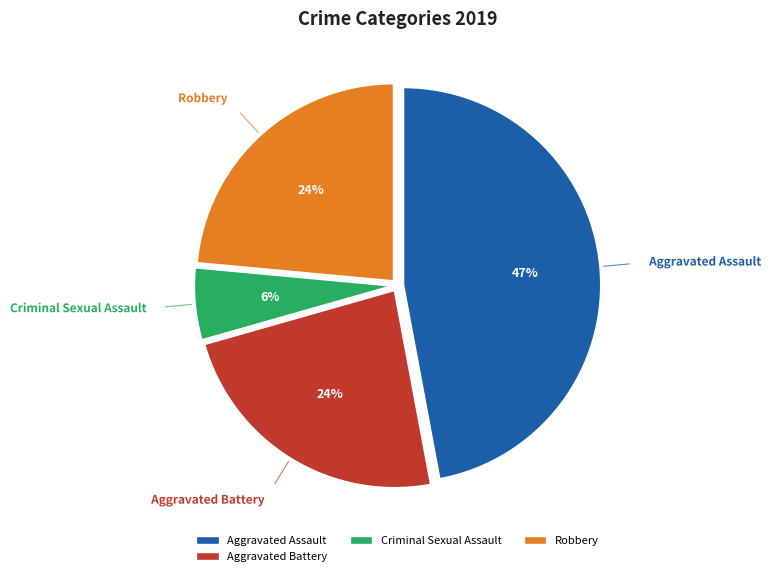

Does any single category account for the majority?

No